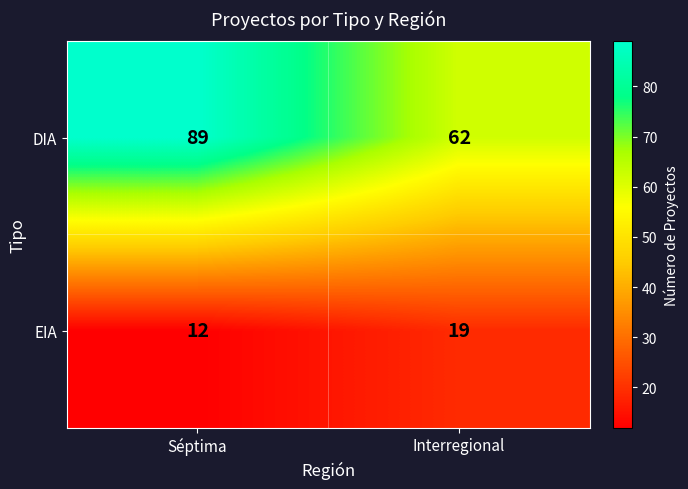

Rank the series by their average value, from lowest to highest.

EIA, DIA